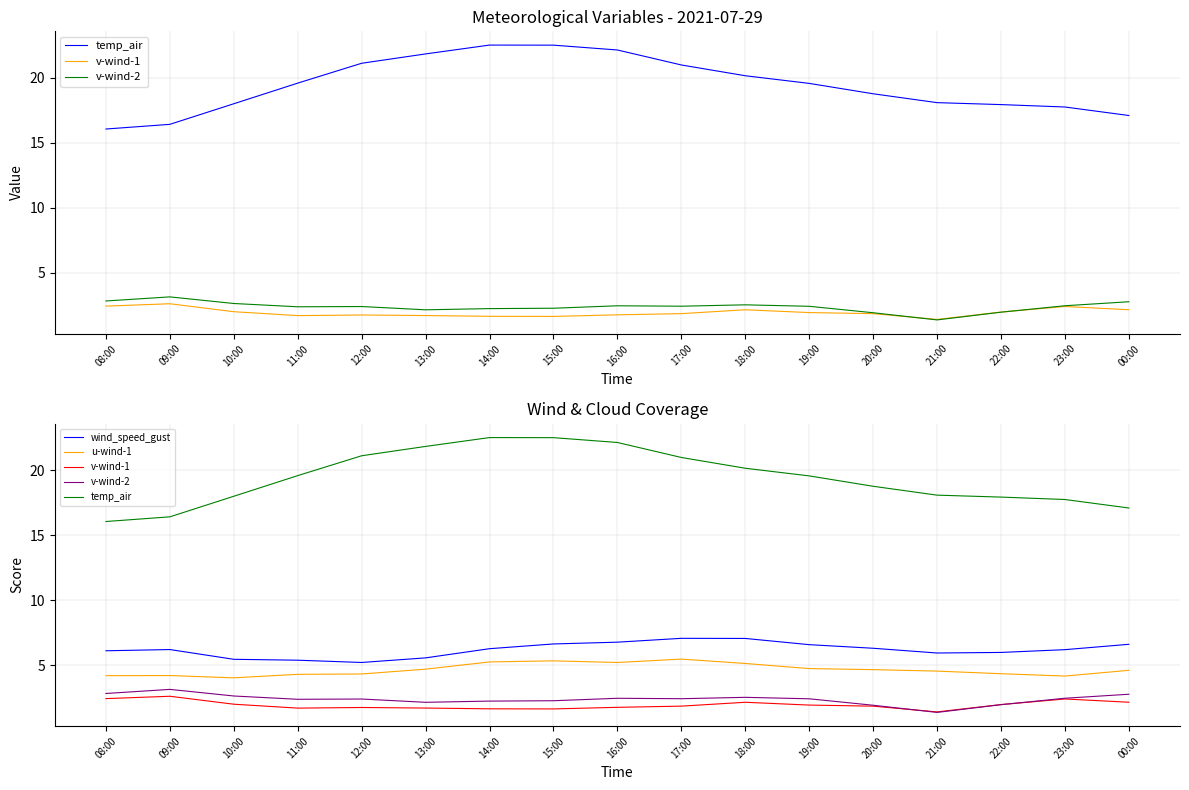

True or false: u-wind-1 and wind_speed_gust cross at least once.

False